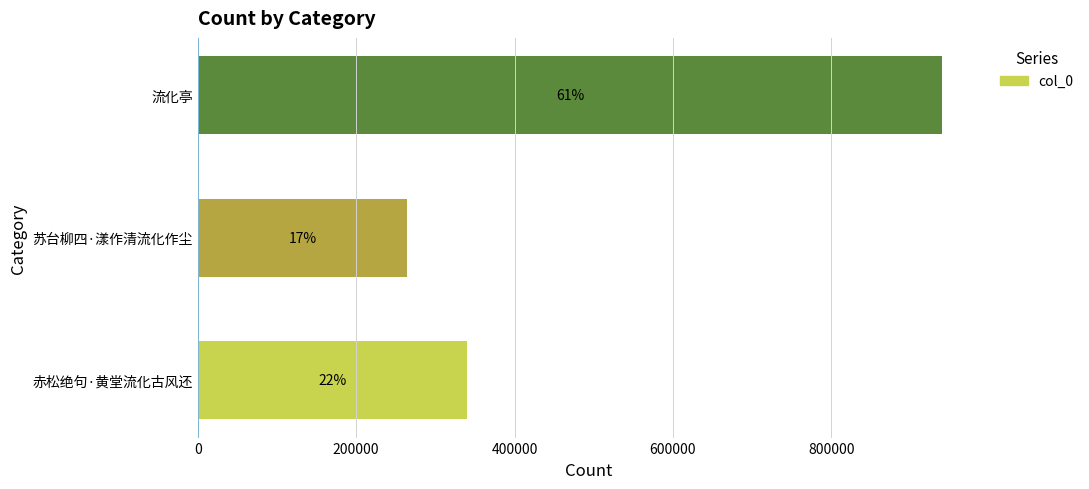

Count the values in the range 264790 to 940283.

3